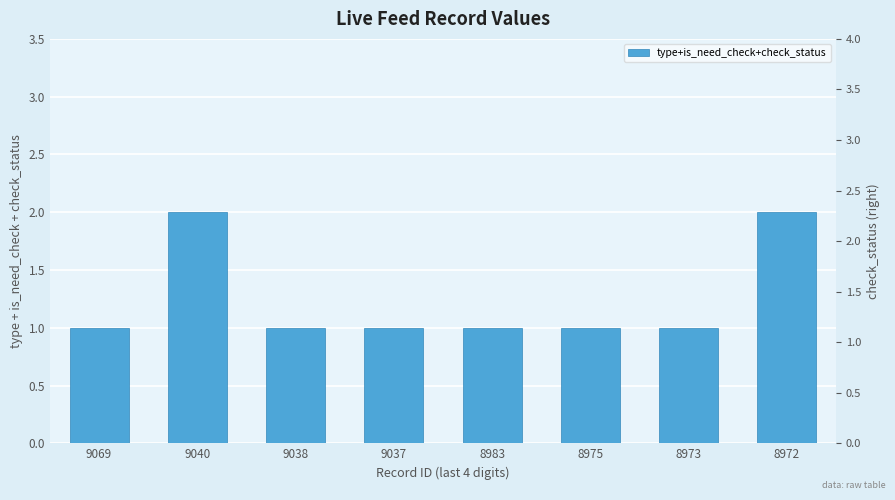

List the labels in order of value, smallest first.

9069, 9038, 9037, 8983, 8975, 8973, 9040, 8972